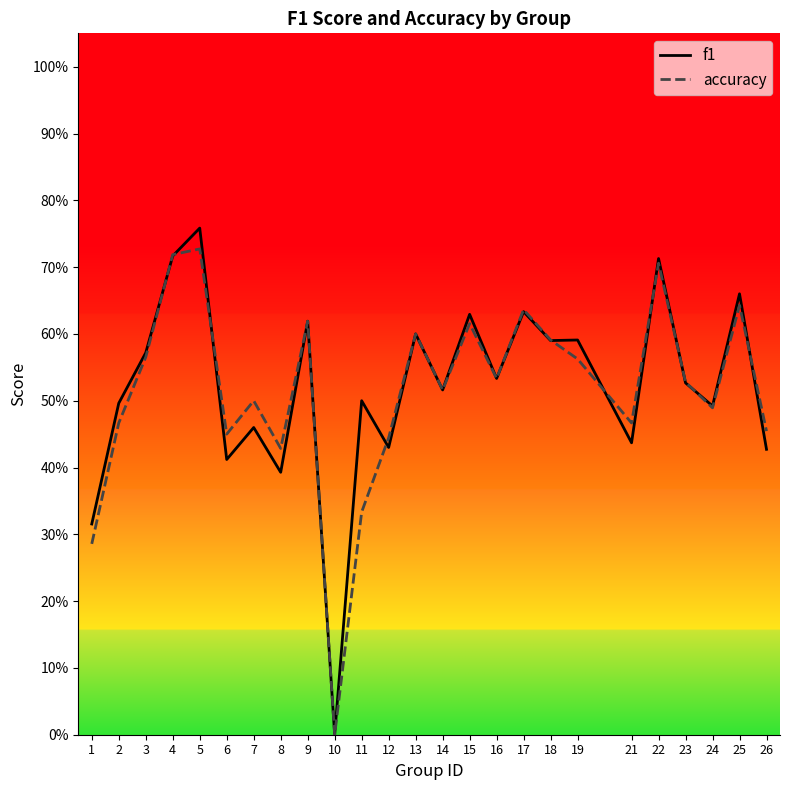

Count the number of categories in the chart.

25